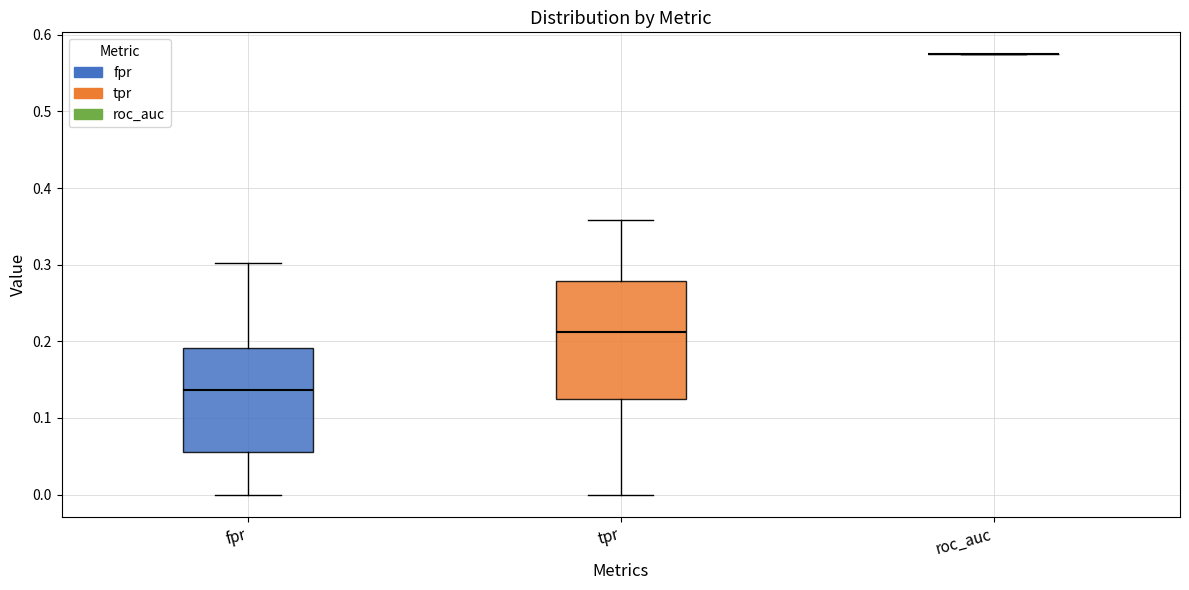

Reading left to right, read every box against the y-axis: the position of its median line, the range the box covers, and the ends of its whiskers. The values are not printed on the chart, so give them approximately, as read against the axis.

fpr: median 0.14, box 0.06 to 0.19, whiskers 0.00 to 0.30
tpr: median 0.21, box 0.13 to 0.28, whiskers 0.00 to 0.36
roc_auc: box collapsed to a line at 0.57, whiskers 0.57 to 0.57